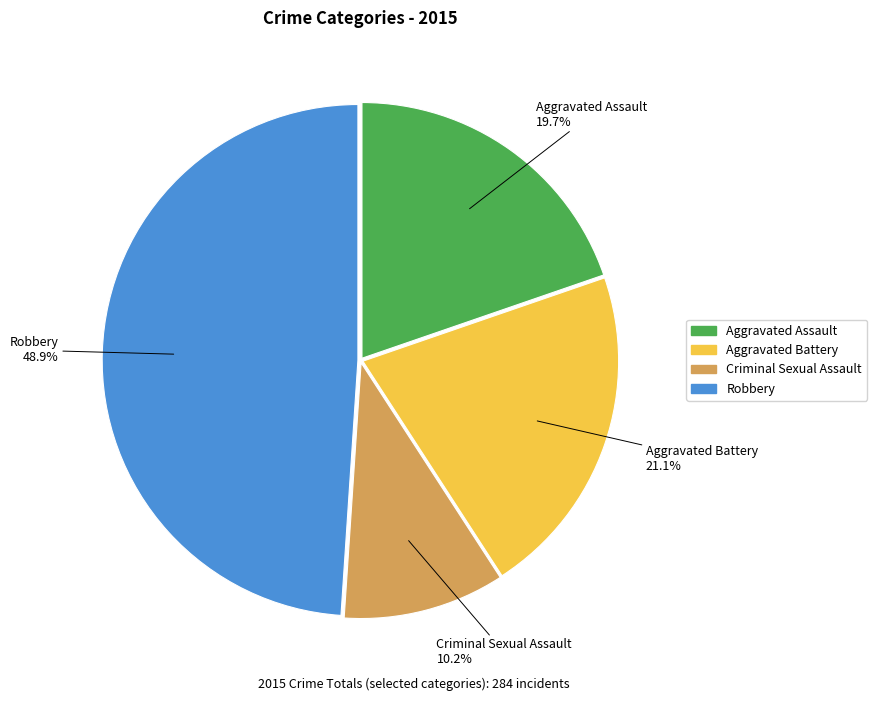

Does any single category account for the majority?

No